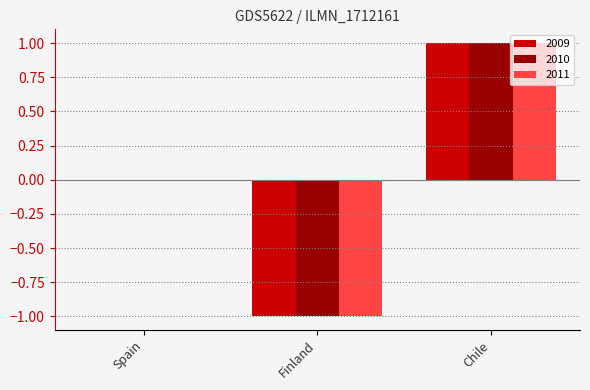

The value of 2009 at Spain is 0. True or false?

True